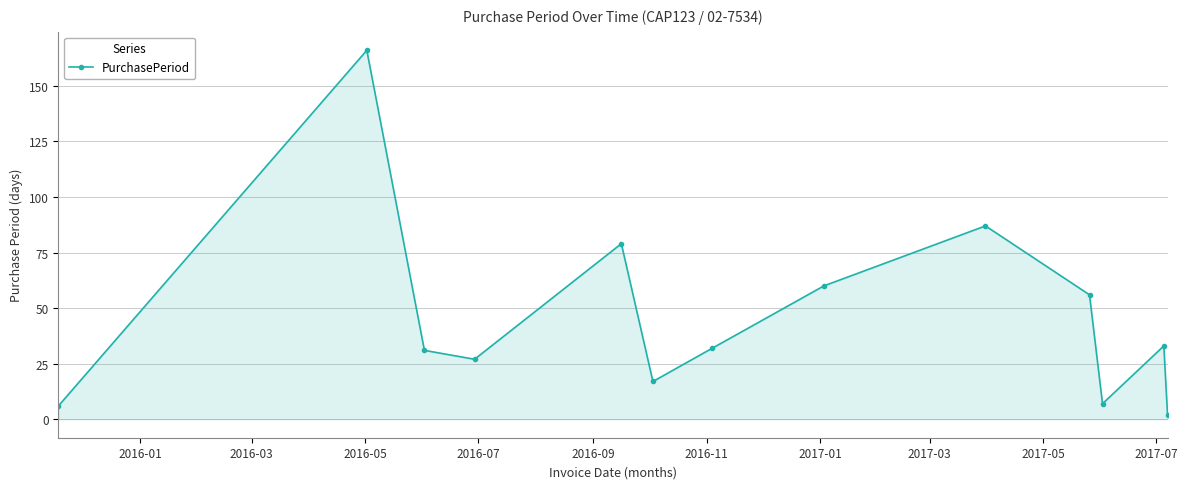

How many data points does each series have?

13